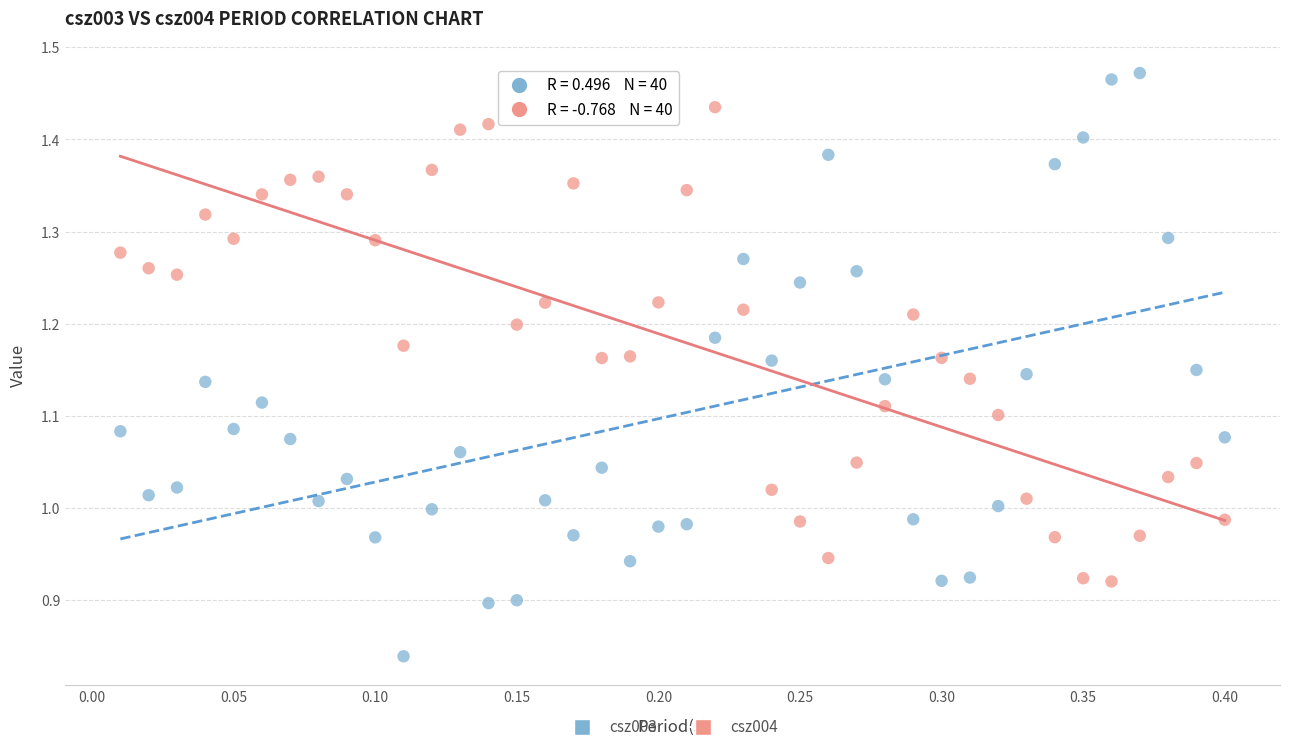

Which series contains the lowest Y value?

csz003